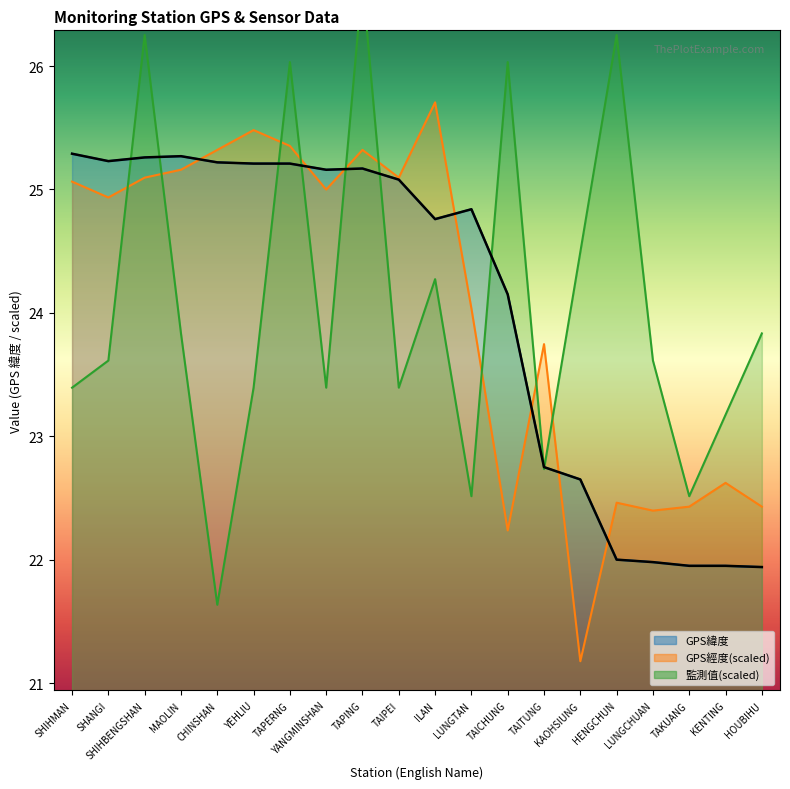

The chart shows a value of 25.2 at CHINSHAN. True or false?

True